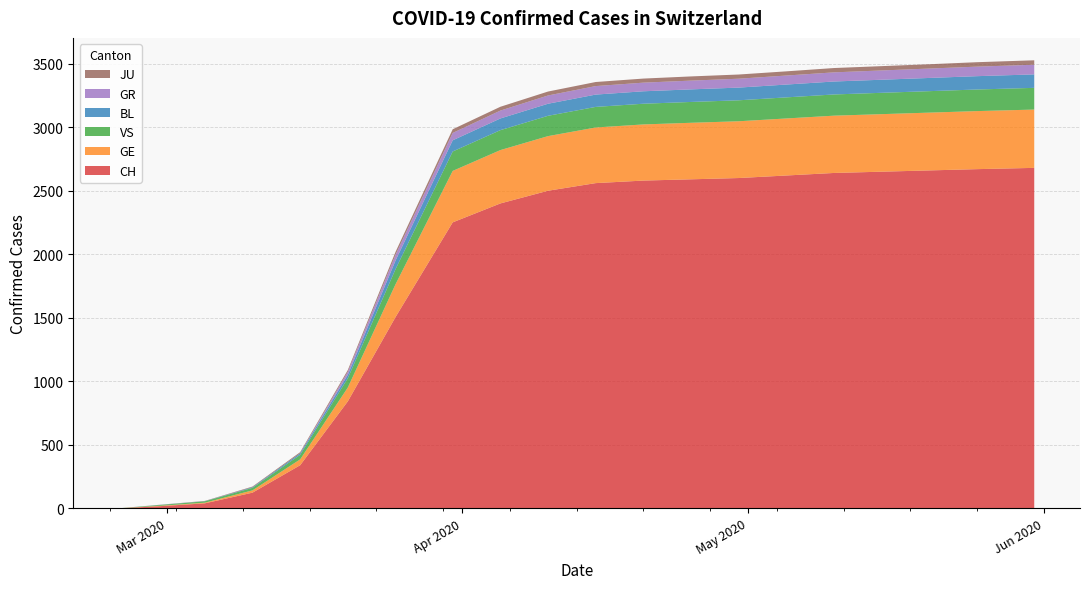

Reading left to right, transcribe all the data shown in this chart.

CH: 2020-02-25=0	2020-02-29=15	2020-03-05=39	2020-03-10=123	2020-03-15=339	2020-03-20=842	2020-03-25=1505	2020-03-31=2251	2020-04-05=2400	2020-04-10=2500	2020-04-15=2560	2020-04-20=2580	2020-04-25=2590	2020-04-30=2600	2020-05-05=2620	2020-05-10=2640	2020-05-15=2650	2020-05-20=2660	2020-05-25=2670	2020-05-31=2680
GE: 2020-02-25=0	2020-02-29=3	2020-03-05=5	2020-03-10=18	2020-03-15=46	2020-03-20=109	2020-03-25=258	2020-03-31=405	2020-04-05=420	2020-04-10=430	2020-04-15=438	2020-04-20=442	2020-04-25=445	2020-04-30=447	2020-05-05=449	2020-05-10=451	2020-05-15=453	2020-05-20=455	2020-05-25=457	2020-05-31=459
GR: 2020-02-25=0	2020-02-29=0	2020-03-05=0	2020-03-10=0	2020-03-15=0	2020-03-20=24	2020-03-25=45	2020-03-31=58	2020-04-05=62	2020-04-10=65	2020-04-15=67	2020-04-20=68	2020-04-25=69	2020-04-30=70	2020-05-05=71	2020-05-10=72	2020-05-15=73	2020-05-20=74	2020-05-25=75	2020-05-31=76
BL: 2020-02-25=0	2020-02-29=1	2020-03-05=1	2020-03-10=5	2020-03-15=12	2020-03-20=27	2020-03-25=68	2020-03-31=88	2020-04-05=92	2020-04-10=95	2020-04-15=97	2020-04-20=98	2020-04-25=99	2020-04-30=100	2020-05-05=101	2020-05-10=102	2020-05-15=103	2020-05-20=104	2020-05-25=105	2020-05-31=106
VS: 2020-02-25=0	2020-02-29=6	2020-03-05=11	2020-03-10=20	2020-03-15=36	2020-03-20=73	2020-03-25=119	2020-03-31=153	2020-04-05=157	2020-04-10=160	2020-04-15=162	2020-04-20=163	2020-04-25=164	2020-04-30=165	2020-05-05=166	2020-05-10=167	2020-05-15=168	2020-05-20=169	2020-05-25=170	2020-05-31=171
JU: 2020-02-25=0	2020-02-29=1	2020-03-05=2	2020-03-10=5	2020-03-15=9	2020-03-20=14	2020-03-25=23	2020-03-31=29	2020-04-05=30	2020-04-10=31	2020-04-15=32	2020-04-20=32	2020-04-25=33	2020-04-30=33	2020-05-05=33	2020-05-10=34	2020-05-15=34	2020-05-20=34	2020-05-25=35	2020-05-31=35